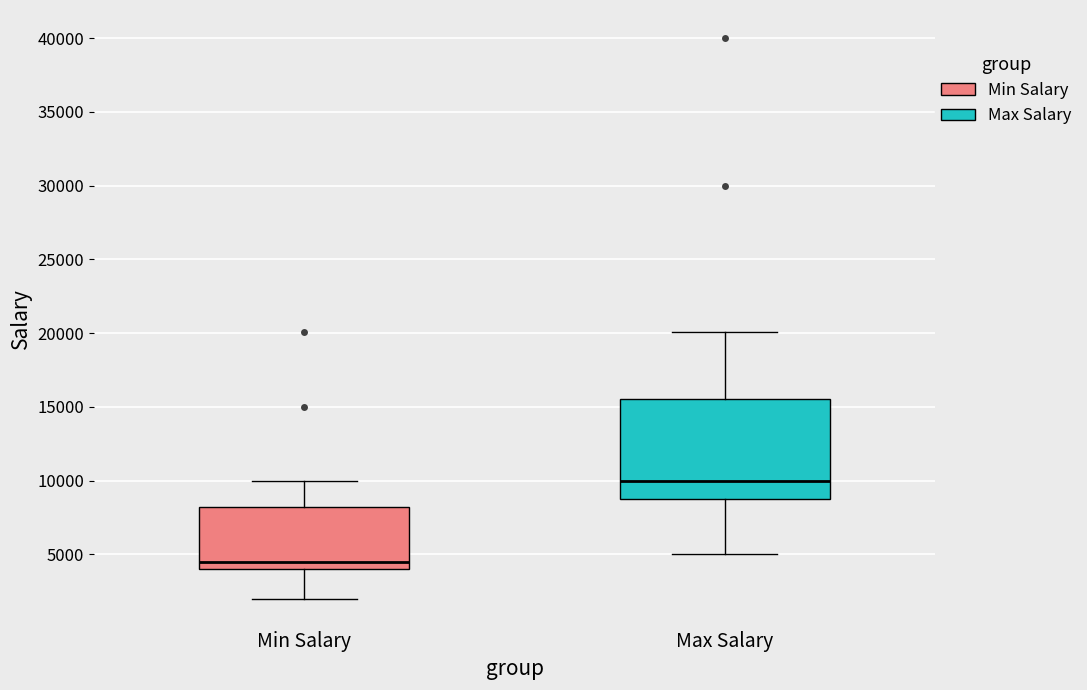

Where does the lower whisker of the box for Max Salary end on the y-axis? The values are not printed on the chart, so give them approximately, as read against the axis.

5000